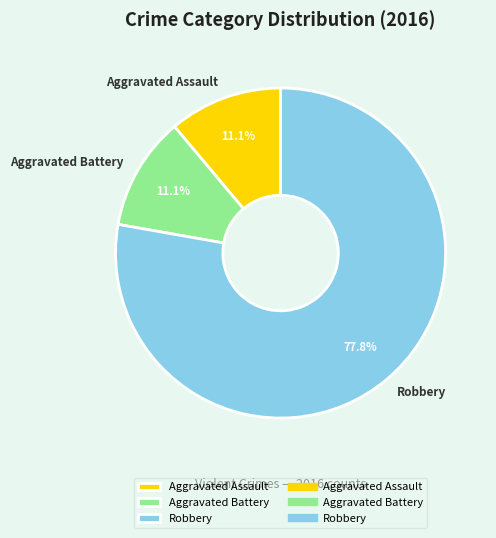

To the nearest percent, what is the combined percentage of Robbery and Aggravated Battery?

89%